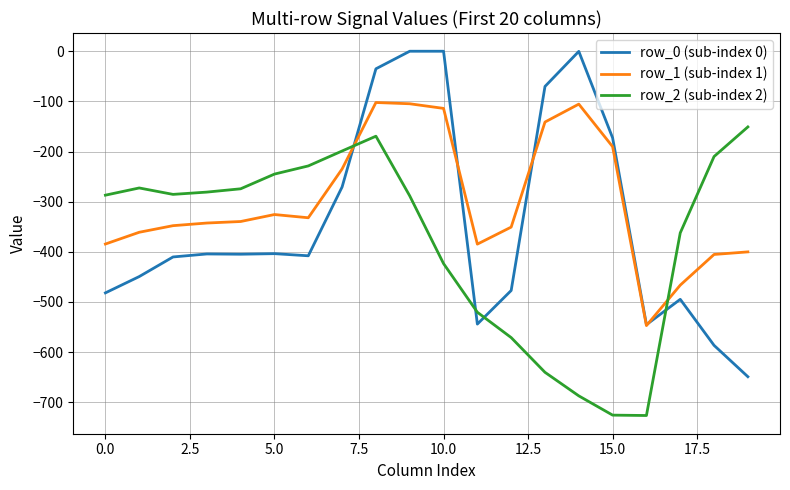

What is the minimum value shown in the chart?

-726.6